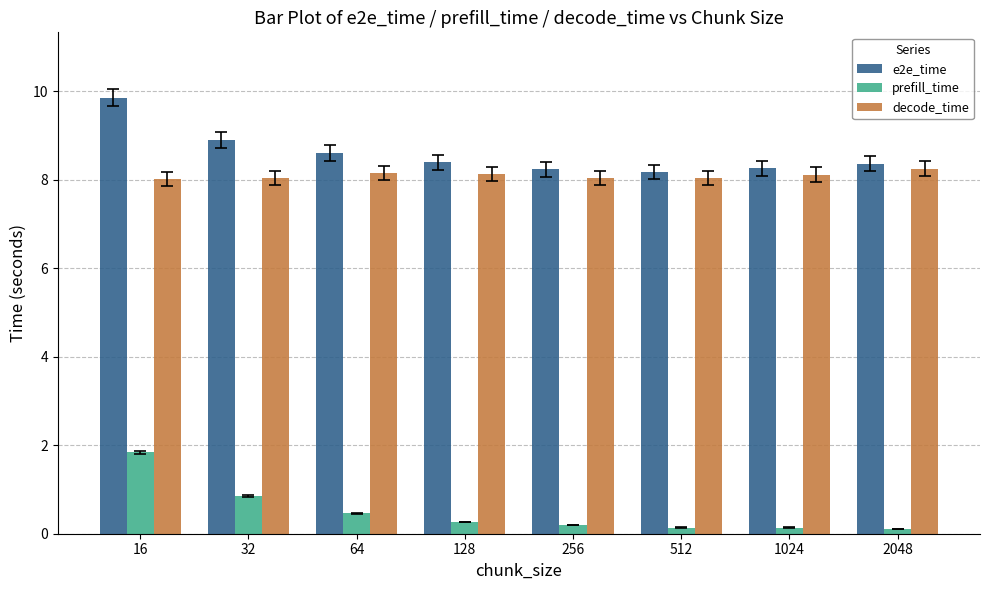

What is the difference between the second highest and minimum values in the decode_time series?

0.1